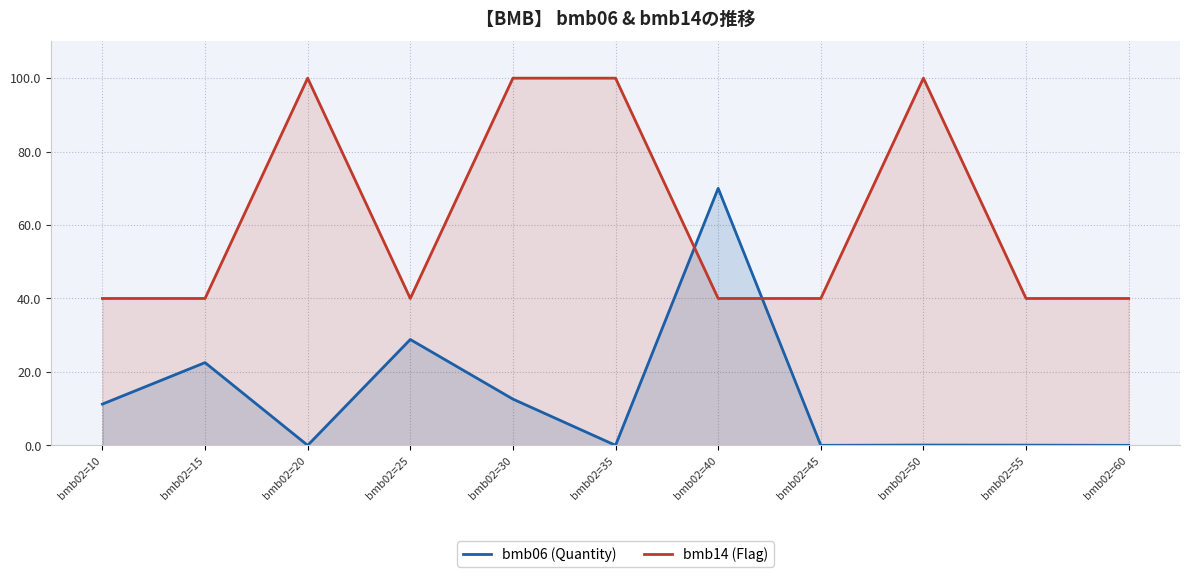

How many series are shown in this chart?

2